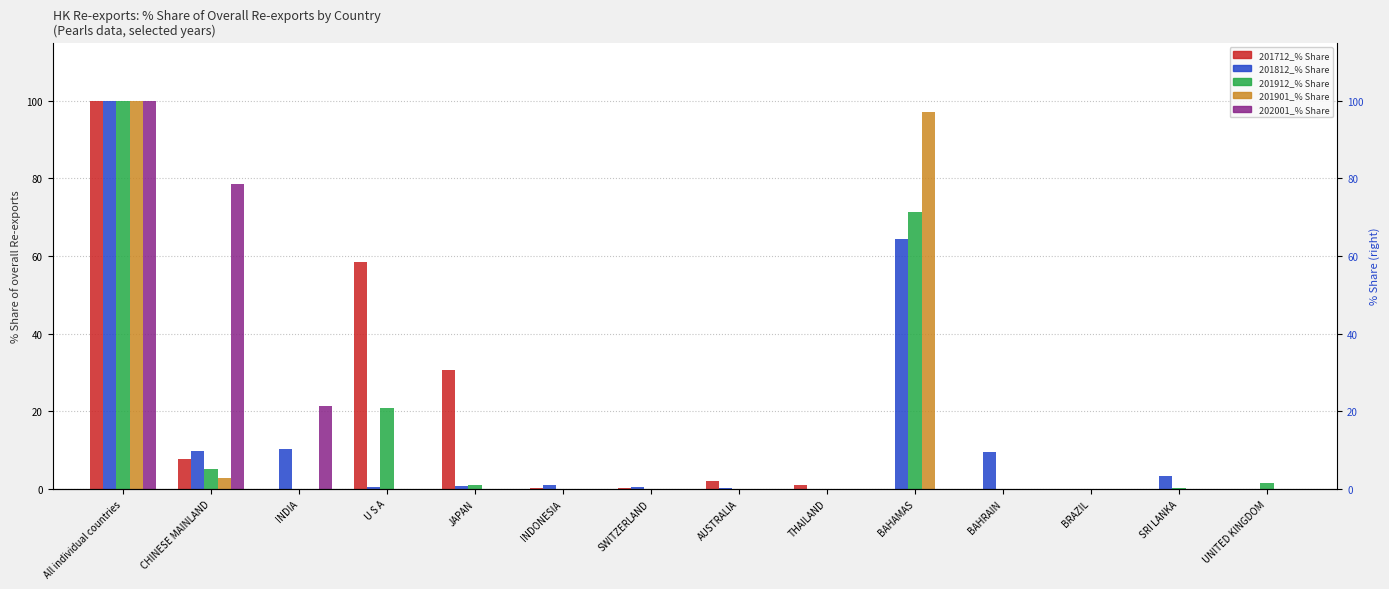

Which series has the largest total across all categories?

201712_% Share